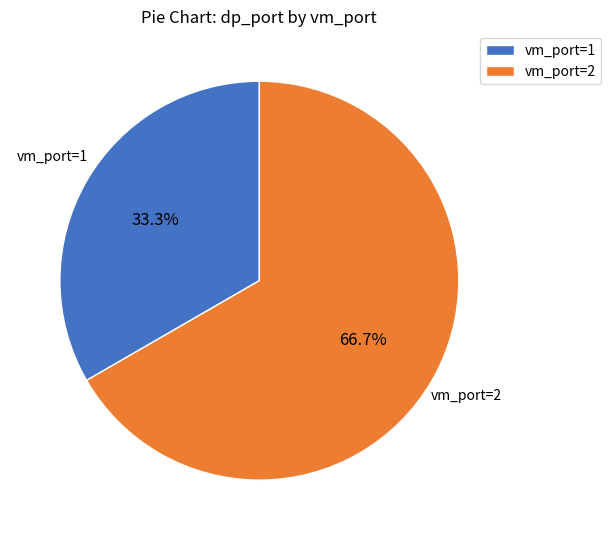

How many segments does this pie chart have?

2